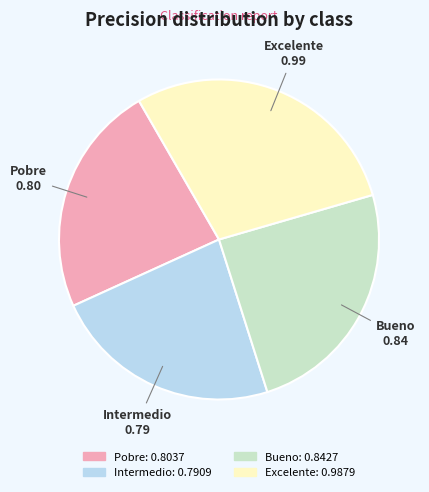

Count the number of slices in the pie.

4